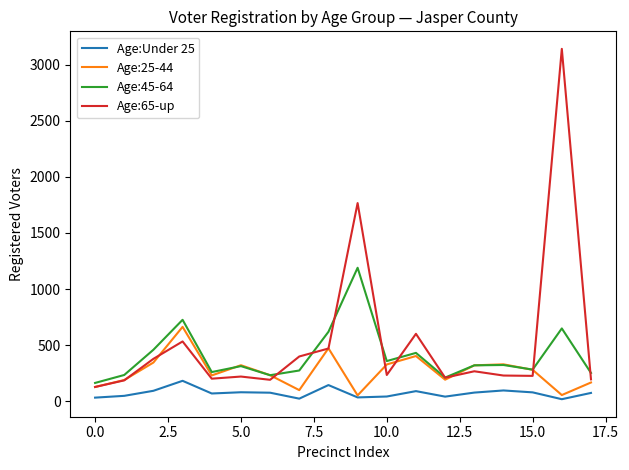

What is the sum of all Age:45-64 values?

7296